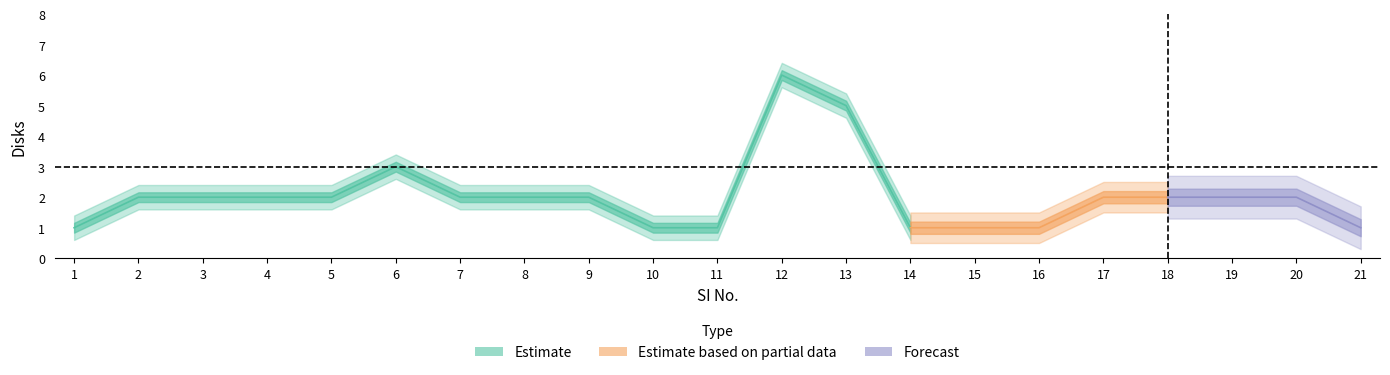

Which label corresponds to the smallest value in the chart?

1